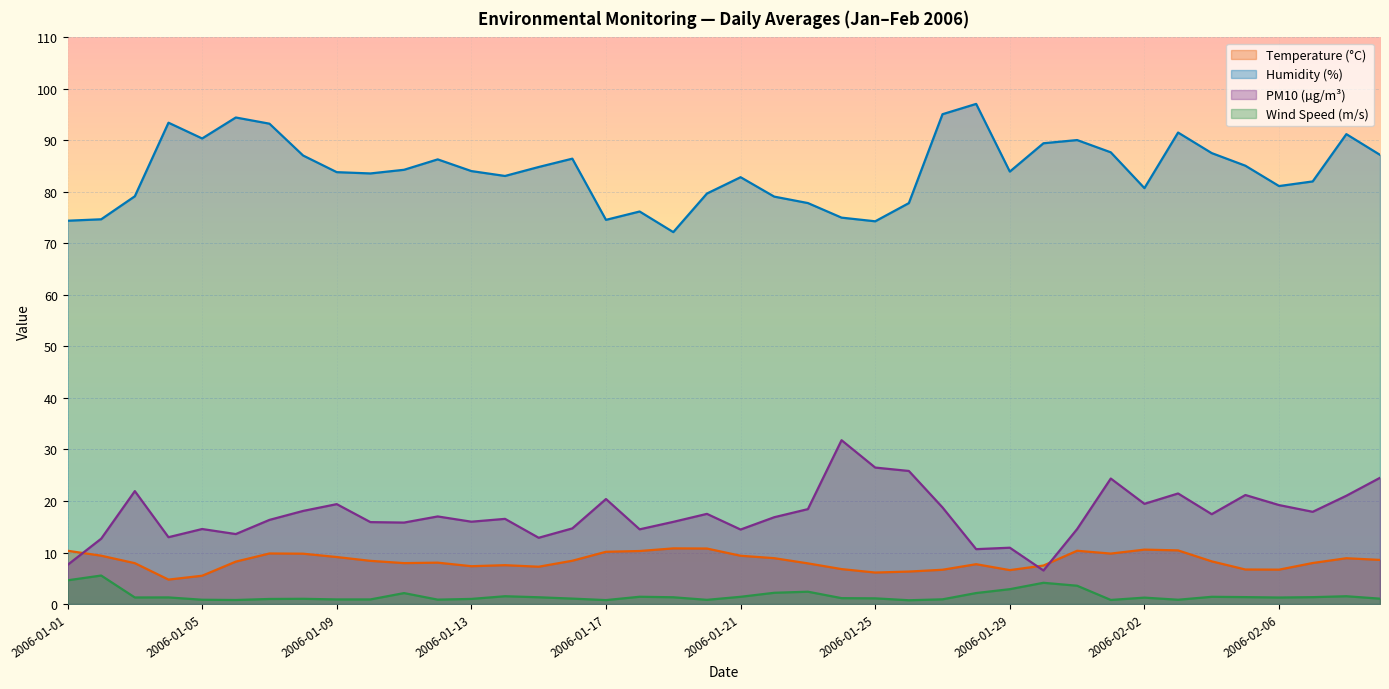

What is the highest value of the PM10_HI series?

31.8